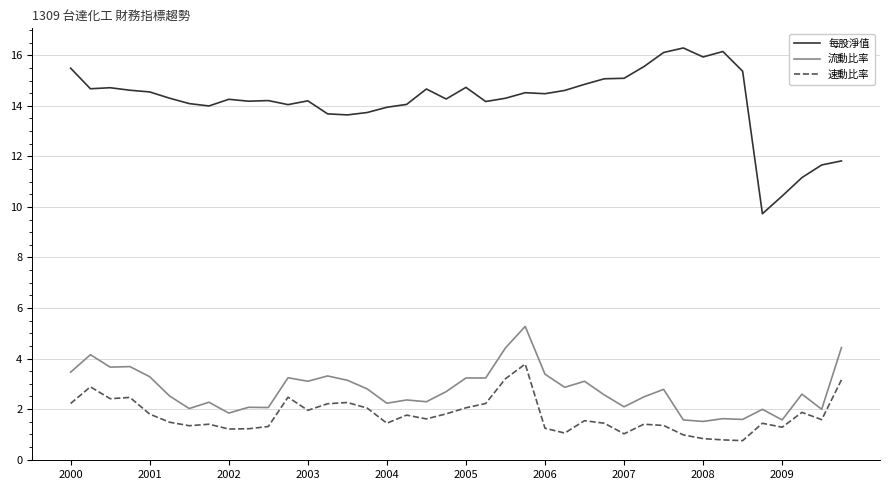

What is the maximum value shown in the chart?

16.3